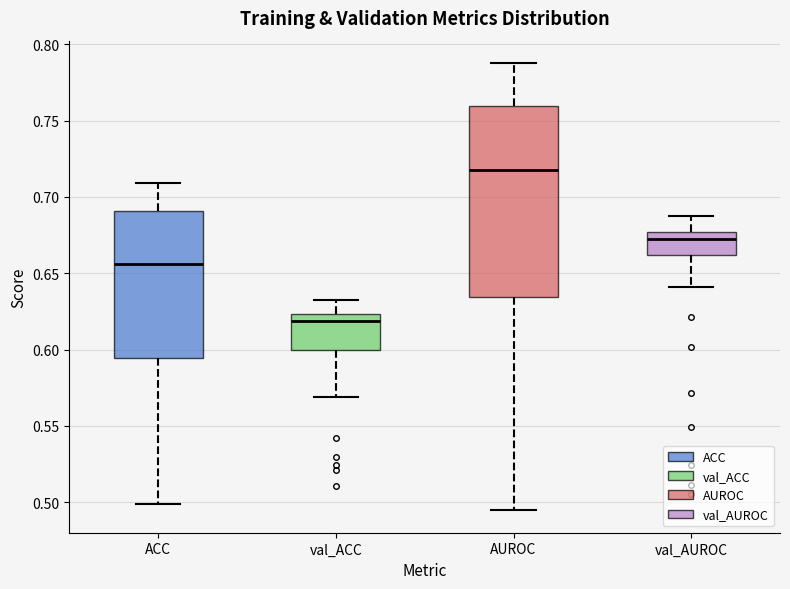

Where is the lower edge of the box for val_AUROC on the y-axis? The values are not printed on the chart, so give them approximately, as read against the axis.

0.660